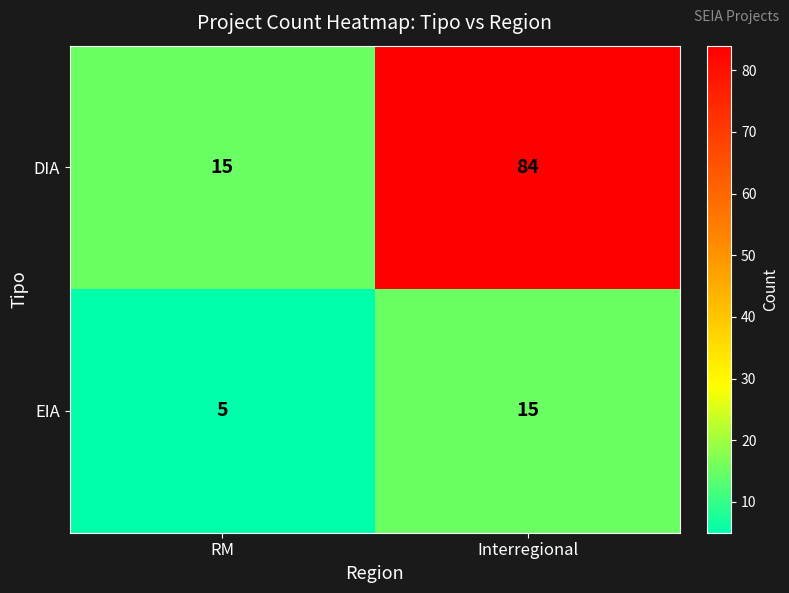

Reading right to left, what are all the values shown in this chart?

DIA: Interregional=84	RM=15
EIA: Interregional=15	RM=5